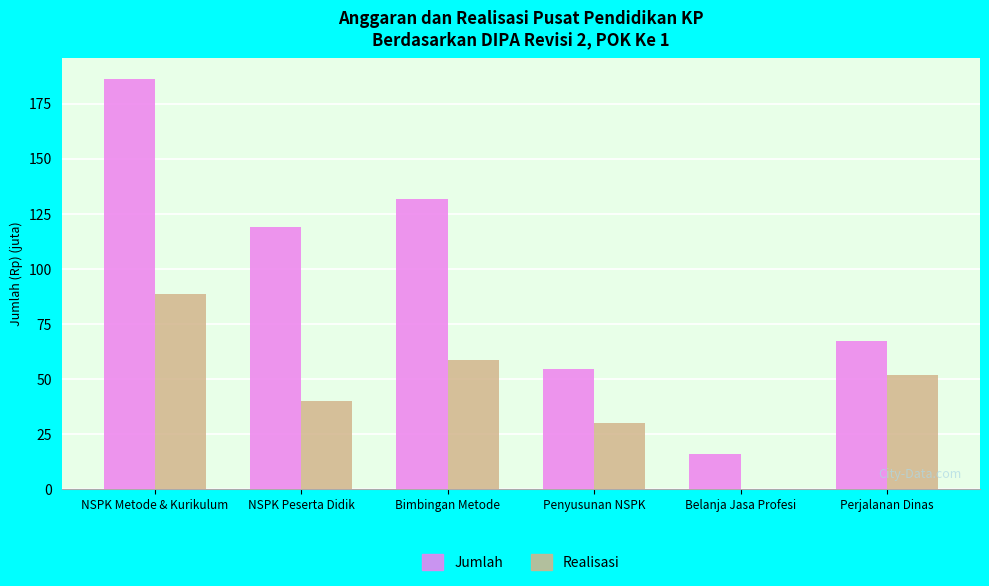

Which series changed the most between NSPK Metode & Kurikulum and Bimbingan Metode?

Jumlah